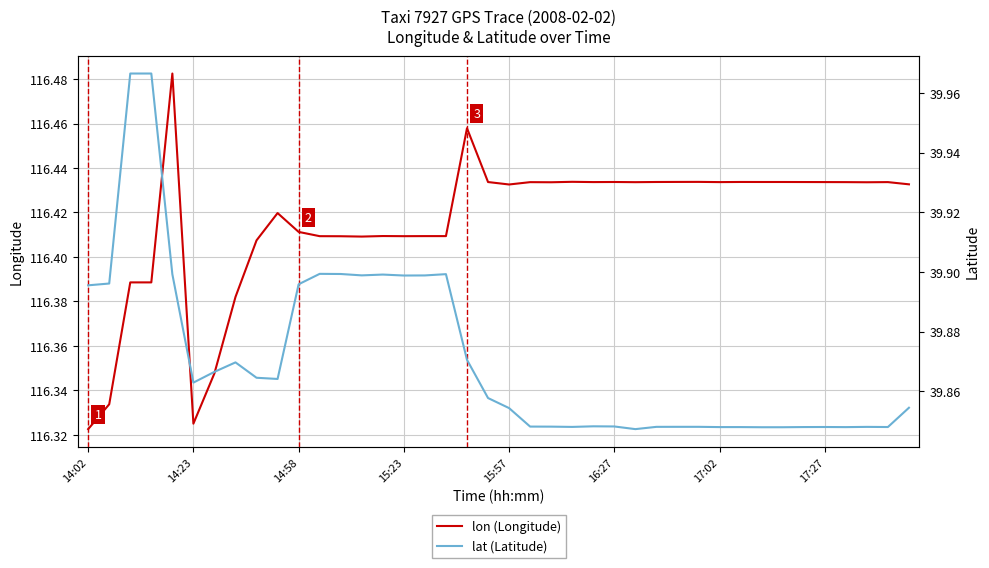

Which series has the largest total across all categories?

lon (Longitude)